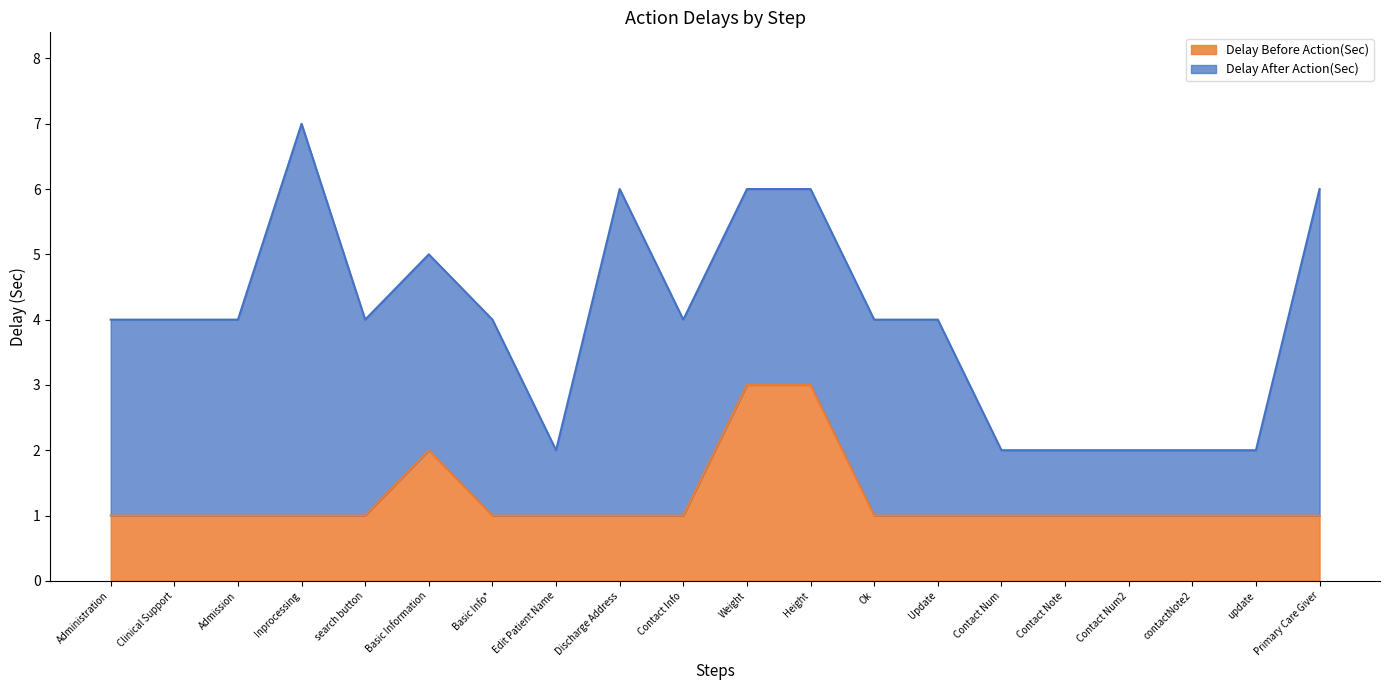

How many lines are shown in the chart?

2